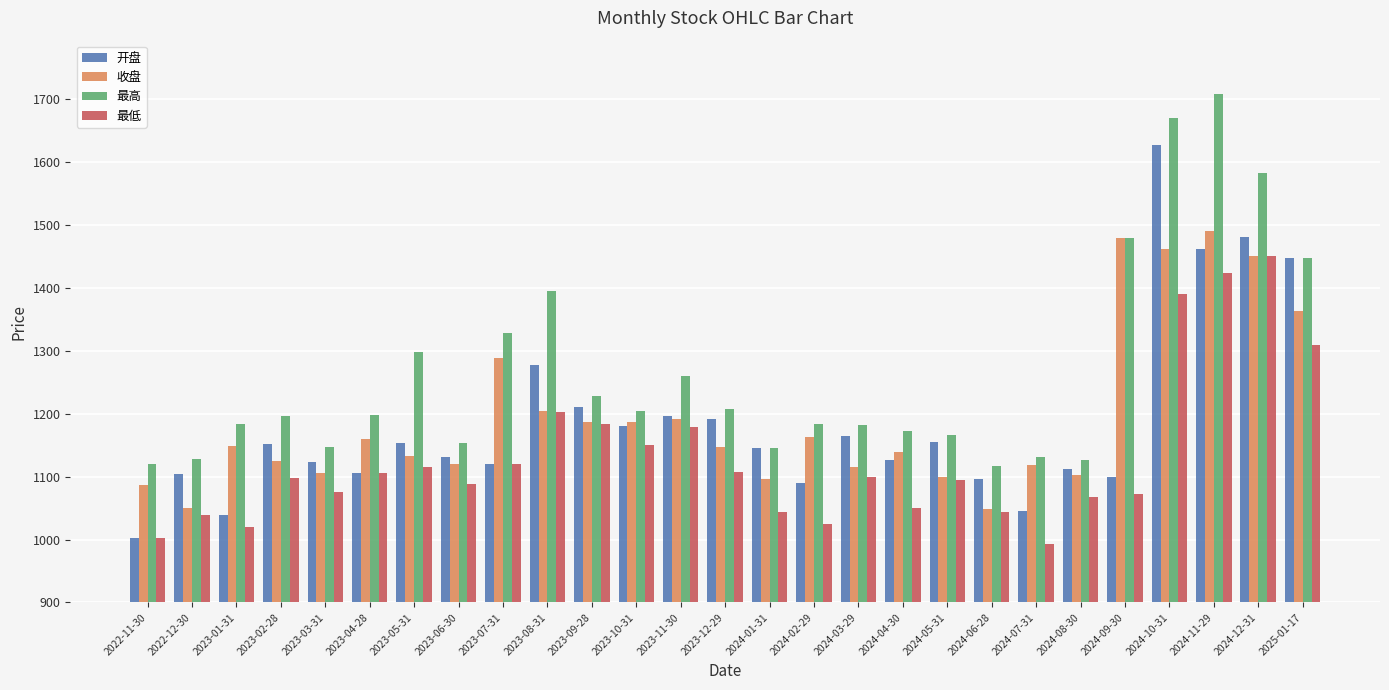

At which category does the chart reach its peak across all series?

2024-11-29